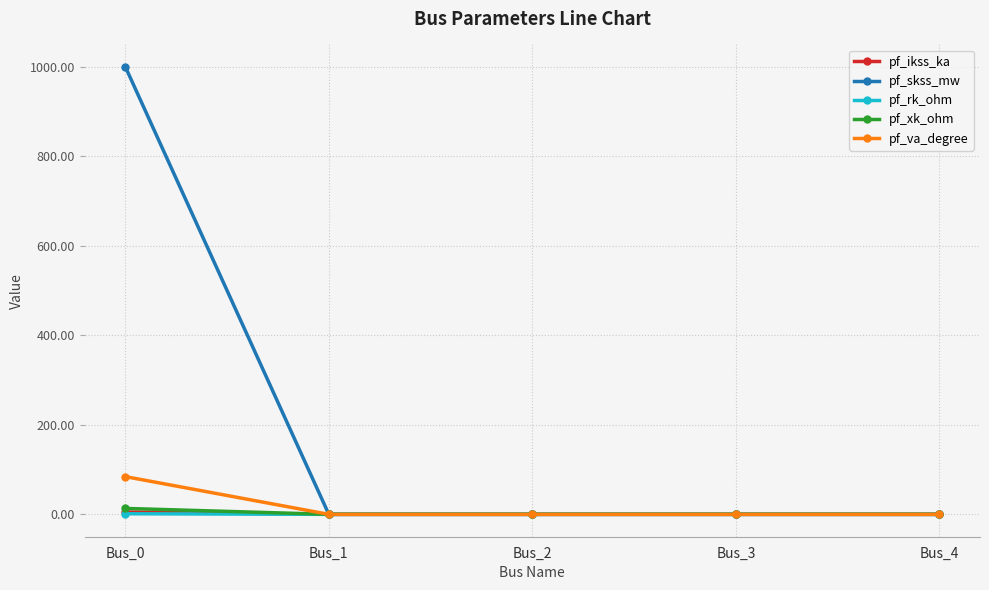

What is the value of the pf_xk_ohm point at the 1st from the left?

13.2